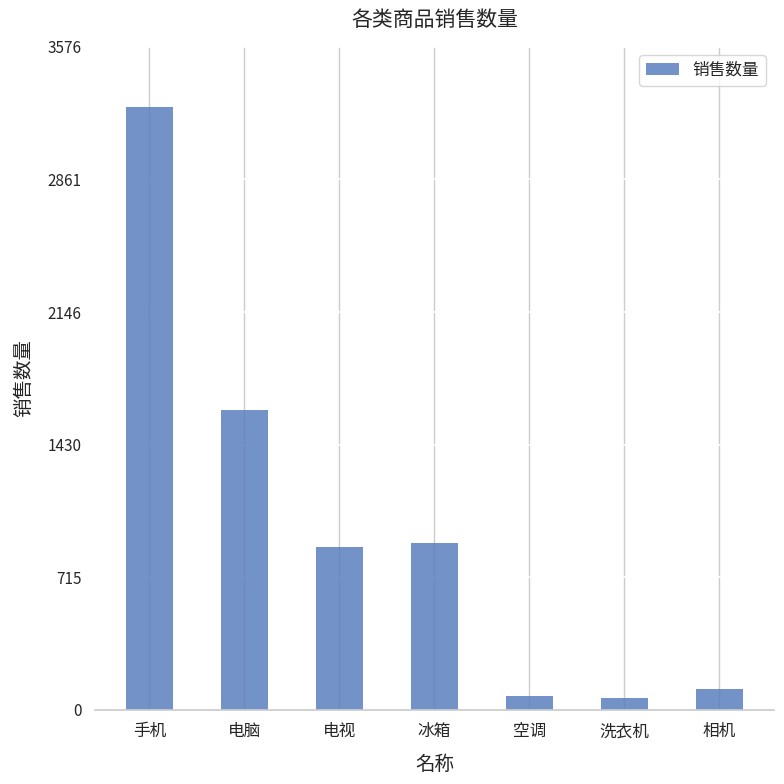

True or false: the data shows 3251 at 手机.

True